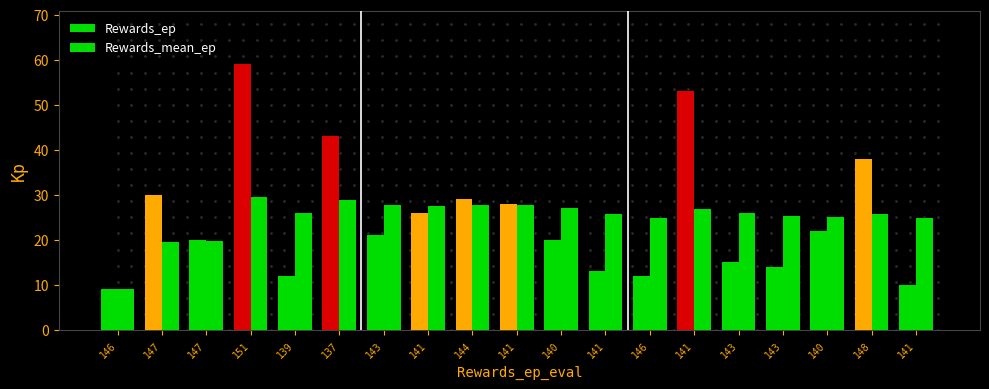

At which label is Rewards_ep closest to 34?

147